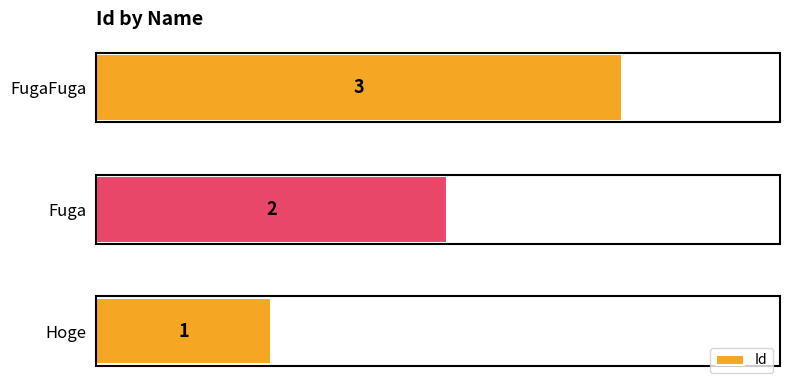

How many distinct data groups are displayed?

1